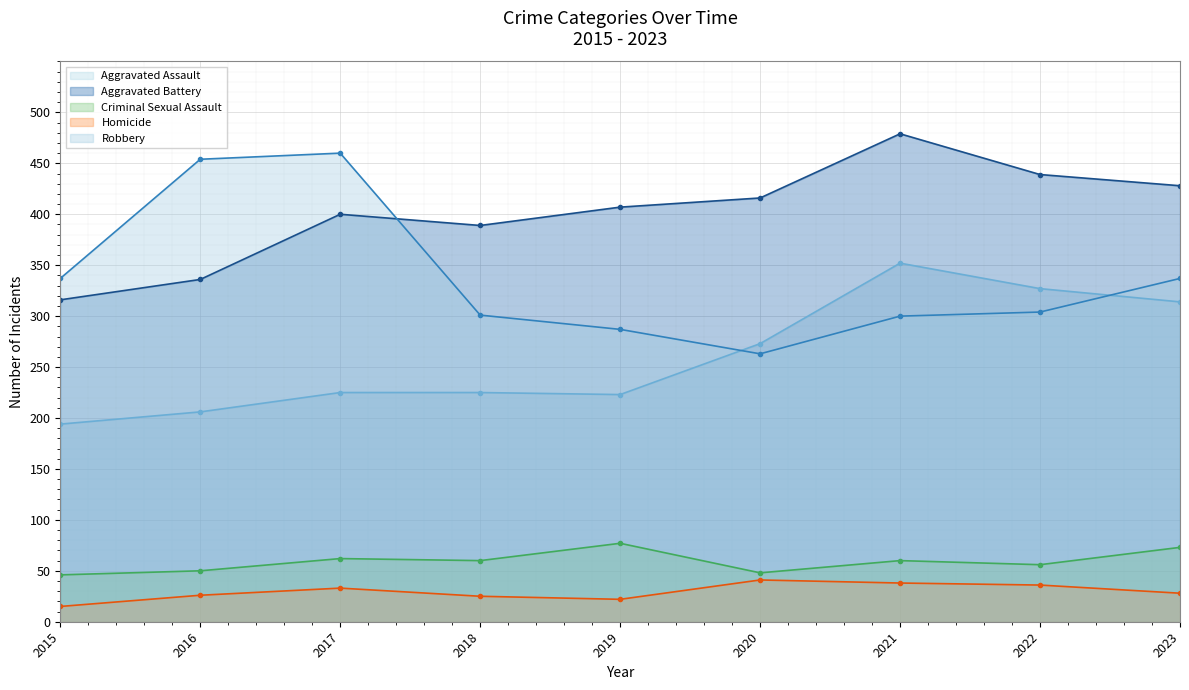

The value of Homicide at 2020 is 41. True or false?

True